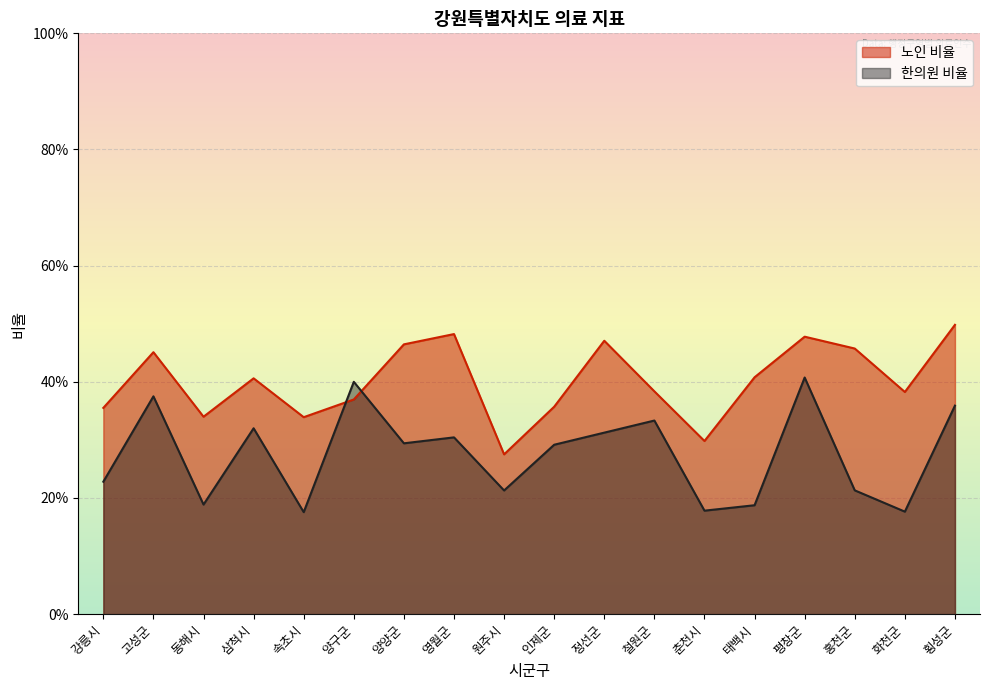

What are all the series names shown in the legend?

노인 비율, 한의원 비율